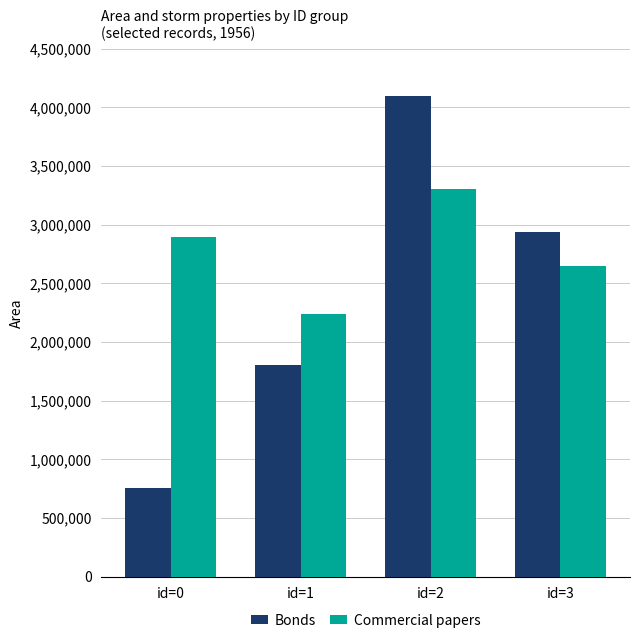

Reading right to left, list all the values displayed in this chart.

Bonds: 2939375	4094375	1807500	754375
Commercial papers: 2647500	3303125	2235625	2898125